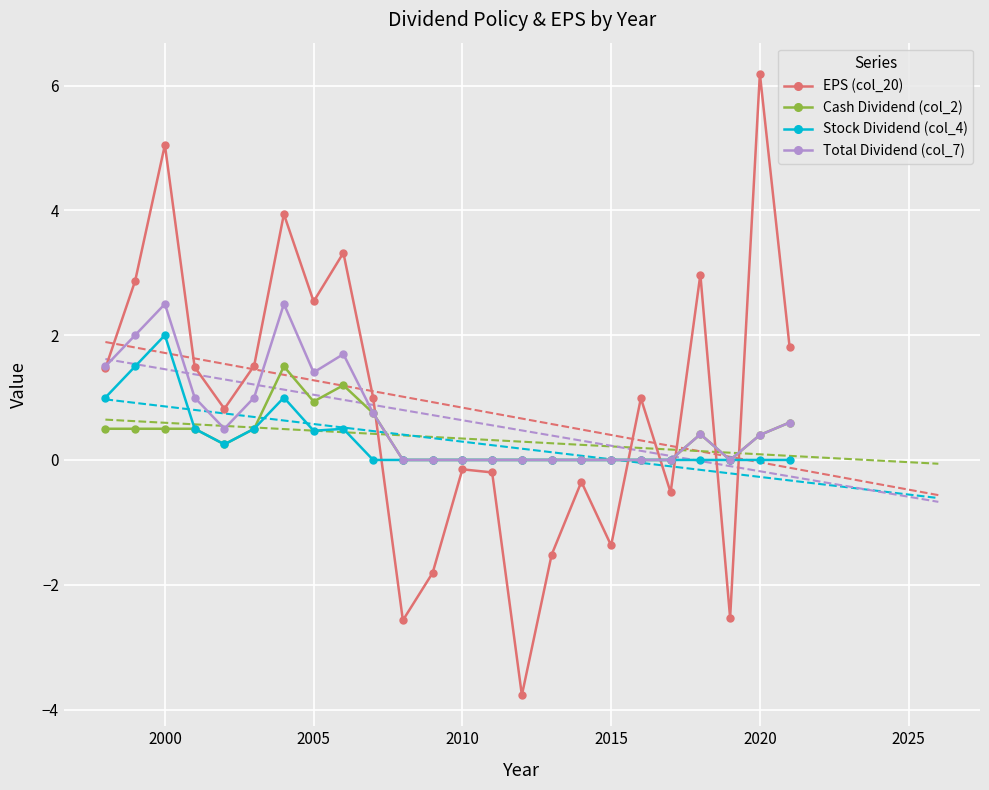

Read the Stock Dividend (col_4) value at 2015.

0.0